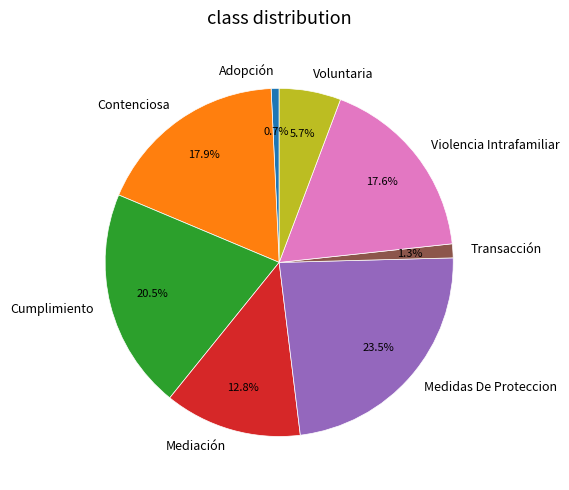

How many slices are in this pie chart?

8